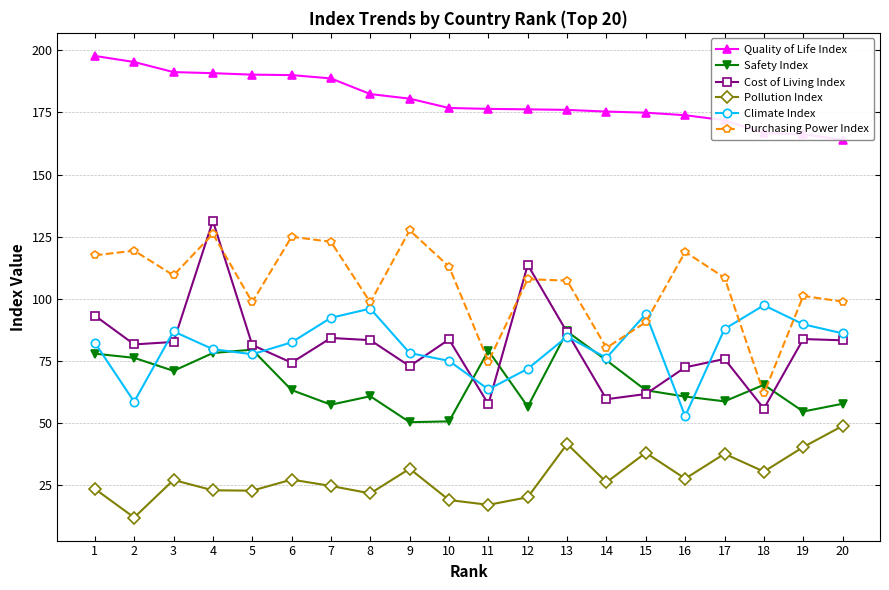

Reading left to right, extract all data points from this chart.

Quality of Life Index: 197.8	195.3	191.2	190.8	190.2	190.0	188.7	182.4	180.6	176.8	176.4	176.3	176.0	175.4	174.9	173.9	171.9	166.7	166.2	164.0
Safety Index: 78.0	76.3	71.1	78.2	79.6	63.4	57.5	60.9	50.4	50.7	79.2	56.7	86.9	75.3	63.3	60.7	58.8	65.5	54.7	57.8
Cost of Living Index: 93.3	81.7	82.7	131.4	81.5	74.3	84.3	83.4	73.0	83.7	57.6	113.7	86.6	59.6	61.8	72.5	75.8	55.9	83.9	83.3
Pollution Index: 23.6	12.1	27.2	23.0	22.9	27.3	24.8	21.8	31.7	19.1	17.2	20.2	41.7	26.2	38.1	27.7	37.7	30.5	40.4	48.9
Climate Index: 82.4	58.6	86.9	79.8	77.7	82.5	92.4	96.1	78.2	75.1	63.6	71.9	84.8	76.3	93.9	52.8	87.9	97.5	89.8	86.1
Purchasing Power Index: 117.5	119.4	109.5	126.2	98.7	125.0	123.0	98.6	127.6	113.0	74.8	108.0	107.3	80.3	90.7	118.9	108.5	62.0	101.2	98.9